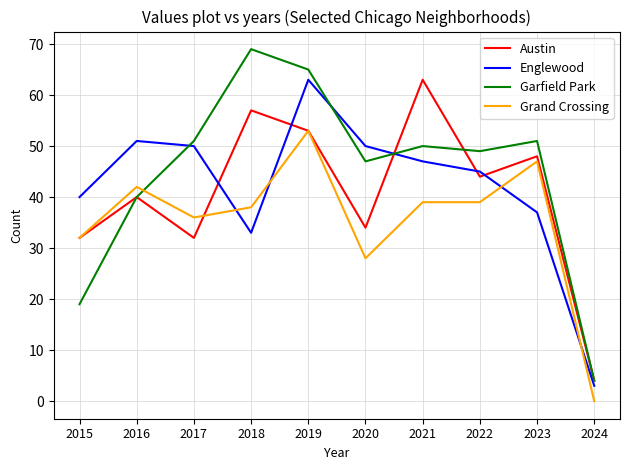

What are all the series names shown in the legend?

Austin, Englewood, Garfield Park, Grand Crossing